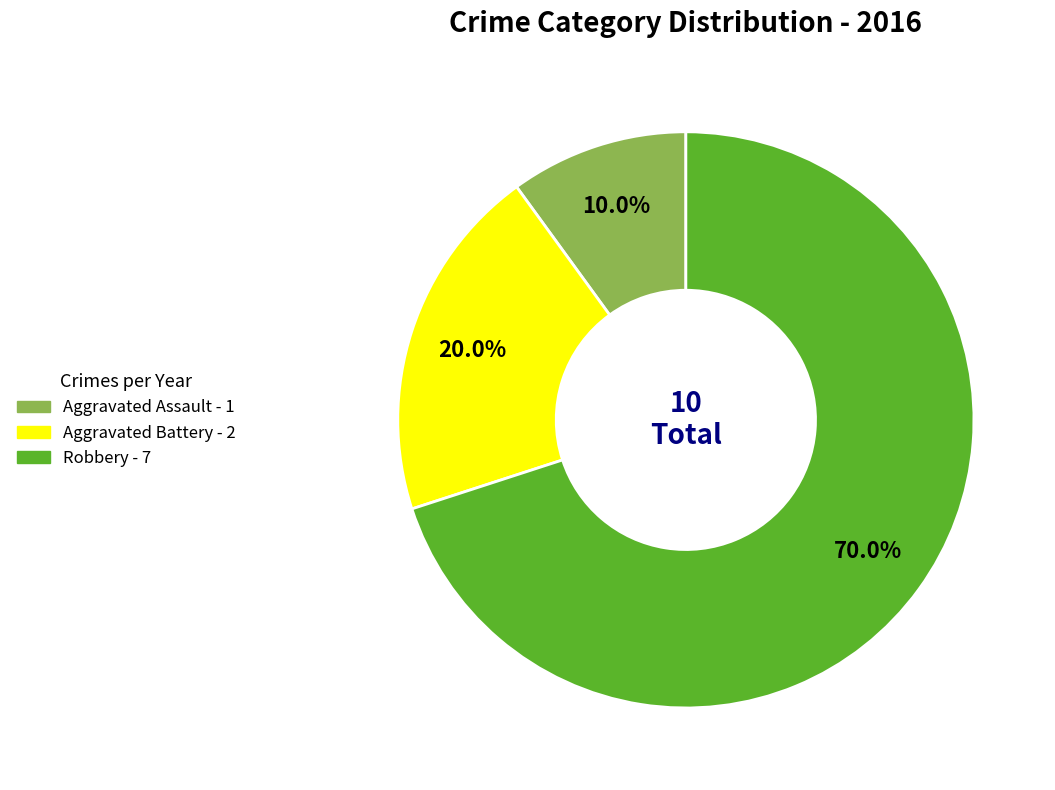

The Robbery slice represents 70% of the pie. True or false?

True